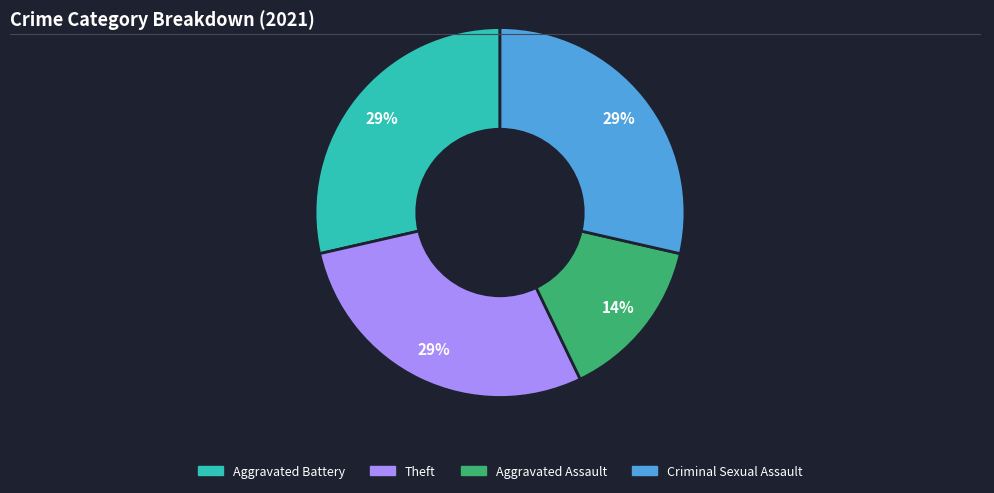

To the nearest percent, what is the combined percentage of Aggravated Battery and Criminal Sexual Assault?

57%